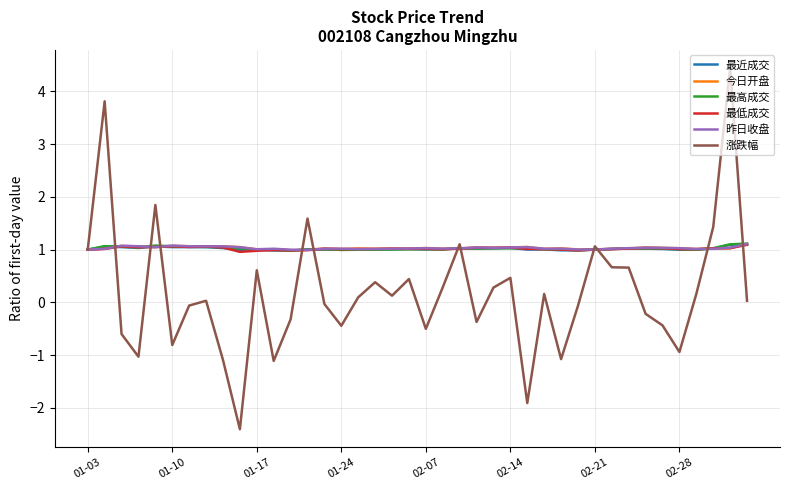

What is the maximum value for 最高成交?

1.1